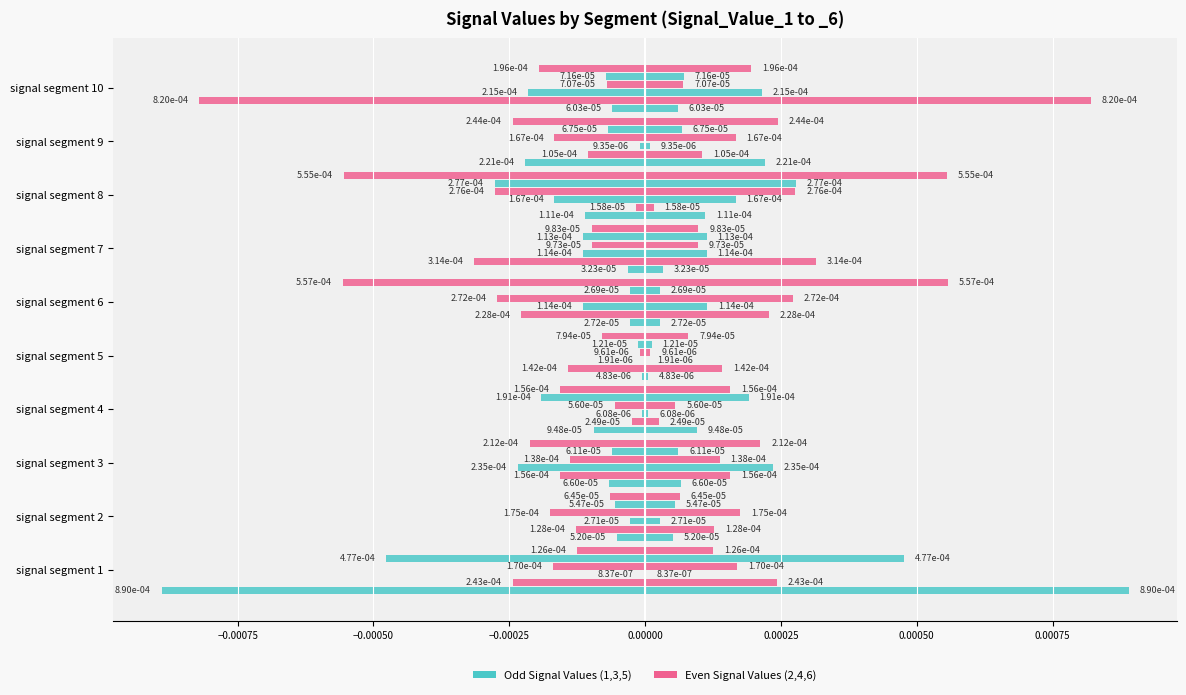

Which series has the largest range (max minus min)?

Signal_Value_1